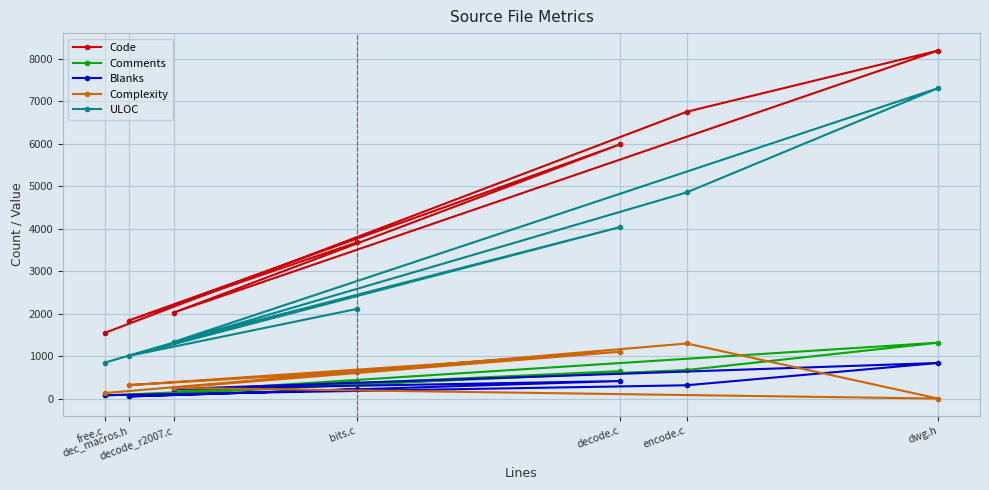

At how many categories does at least one series exceed 1310?

7